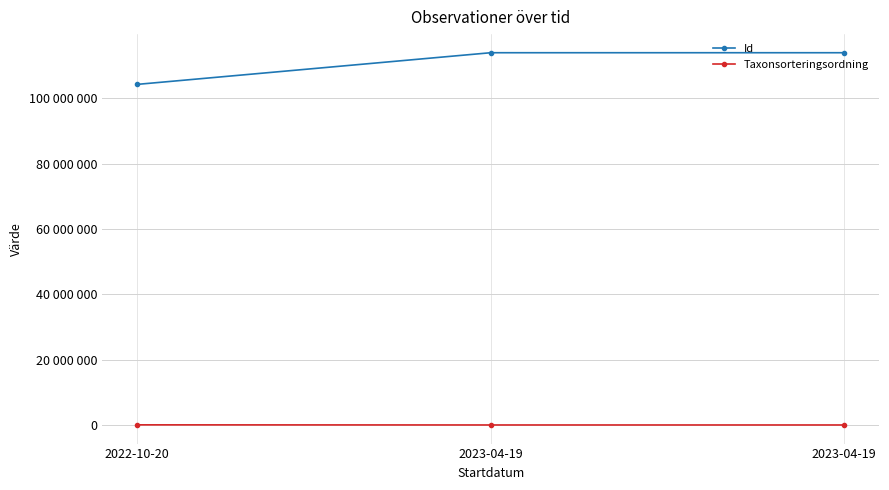

At which label does Id reach its peak?

2023-04-19